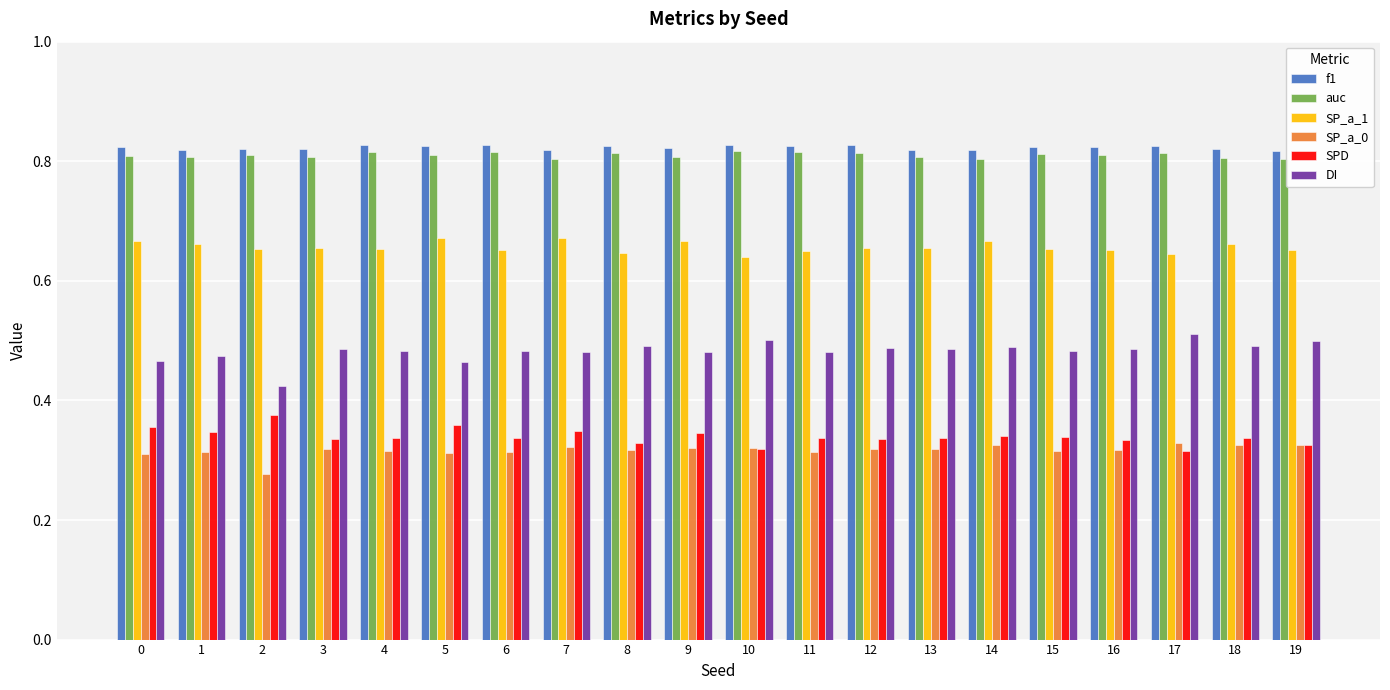

True or false: auc has a value of 0.8 at 2.

True